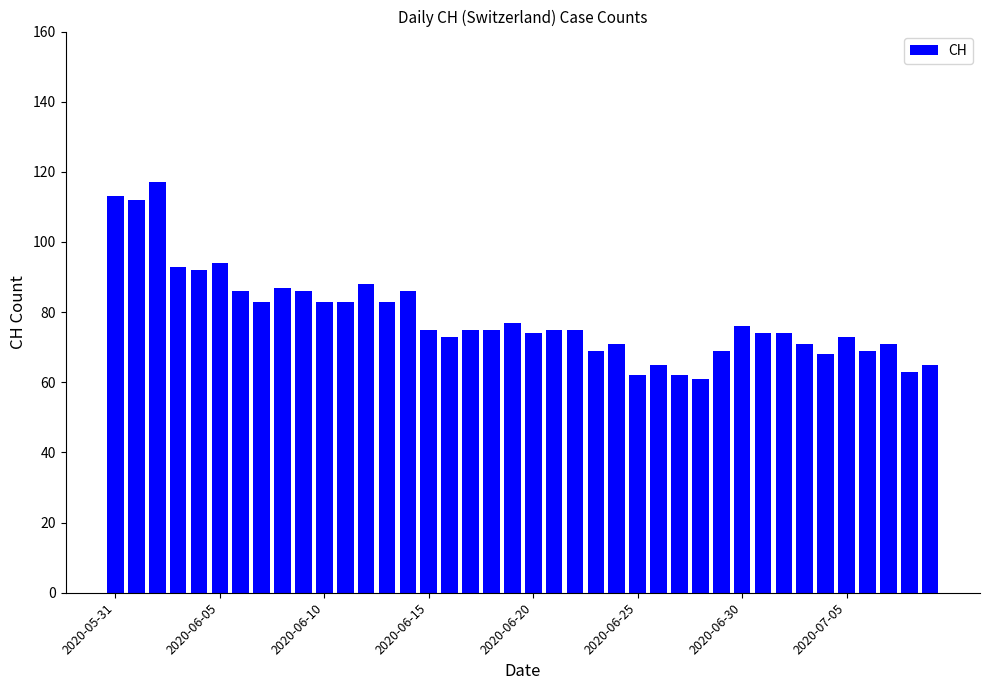

Are the bars horizontal?

No